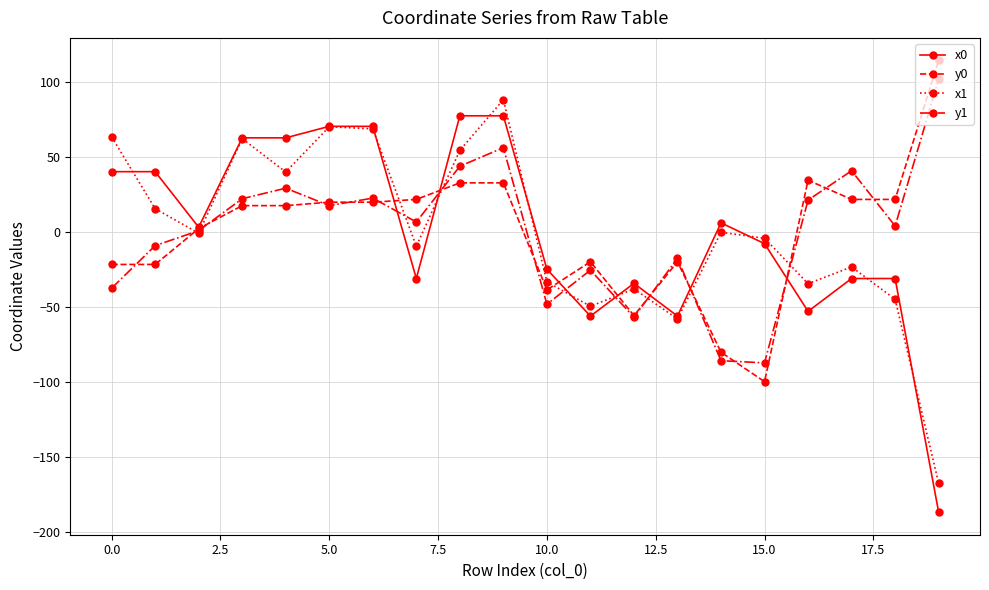

What is the value of the y0 point at the 12th from the left?

-19.8